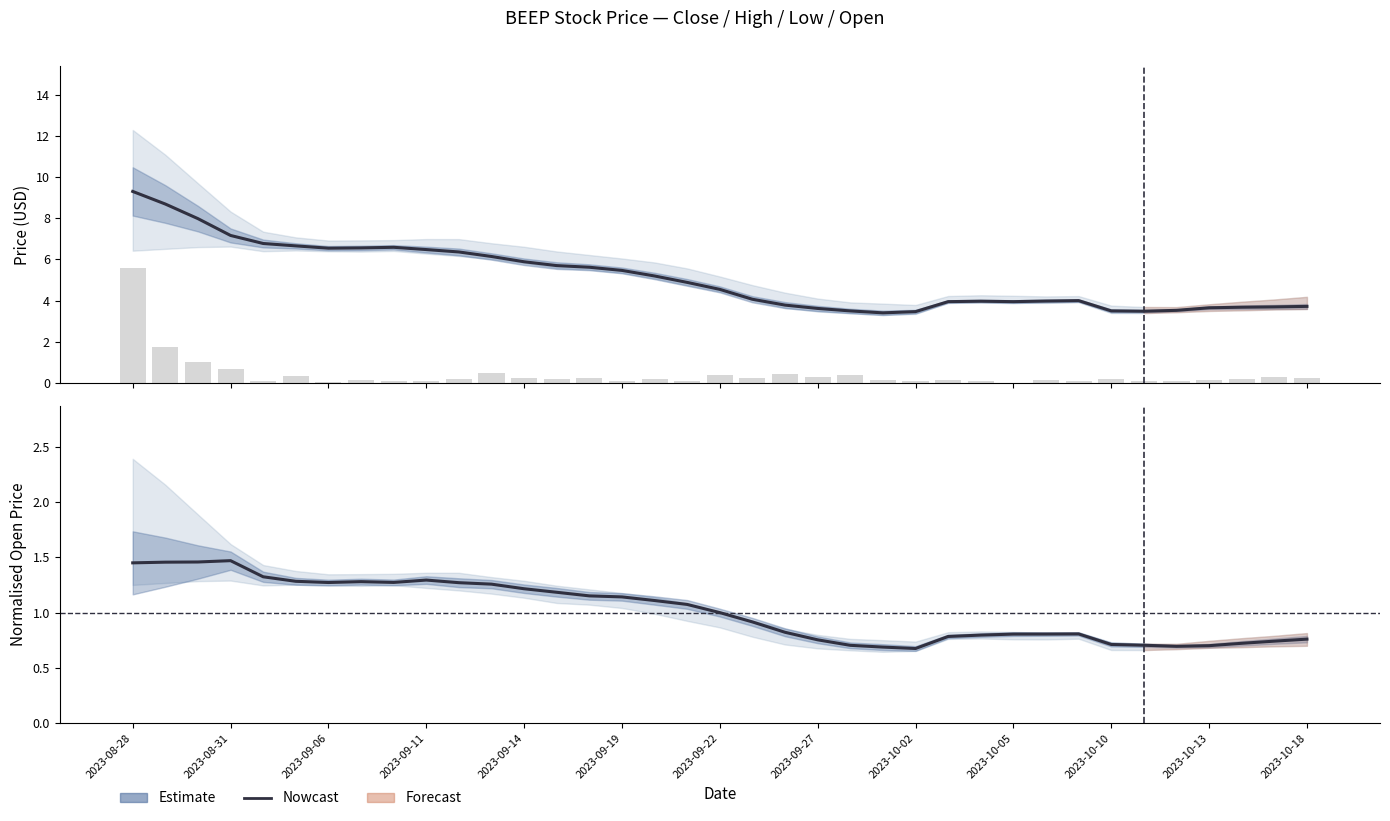

Reading left to right, transcribe all the data shown in this chart.

Nowcast: 1.5	1.5	1.5	1.5	1.3	1.3	1.3	1.3	1.3	1.3	1.3	1.3	1.2	1.2	1.2	1.1	1.1	1.1	1.0	0.9	0.8	0.8	0.7	0.7	0.7	0.8	0.8	0.8	0.8	0.8	0.7	0.7	0.7	0.7	0.7	0.7	0.8
Volume (scaled): 5.6	1.8	1.0	0.7	0.1	0.3	0.1	0.1	0.1	0.1	0.2	0.5	0.2	0.2	0.2	0.1	0.2	0.1	0.4	0.3	0.4	0.3	0.4	0.1	0.1	0.1	0.1	0.0	0.1	0.1	0.2	0.1	0.1	0.2	0.2	0.3	0.2